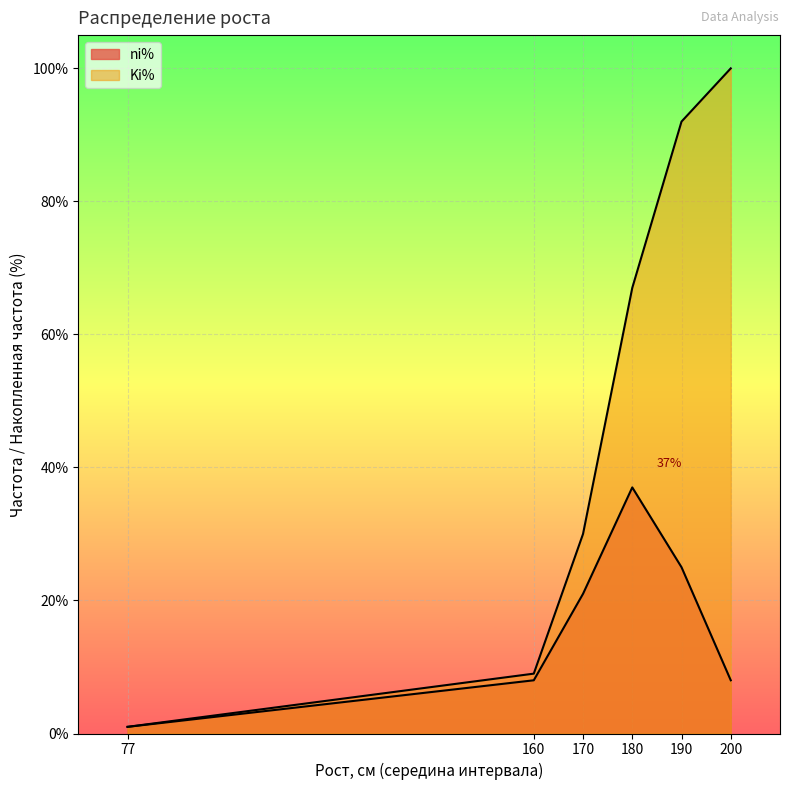

What position from the left is 170?

3